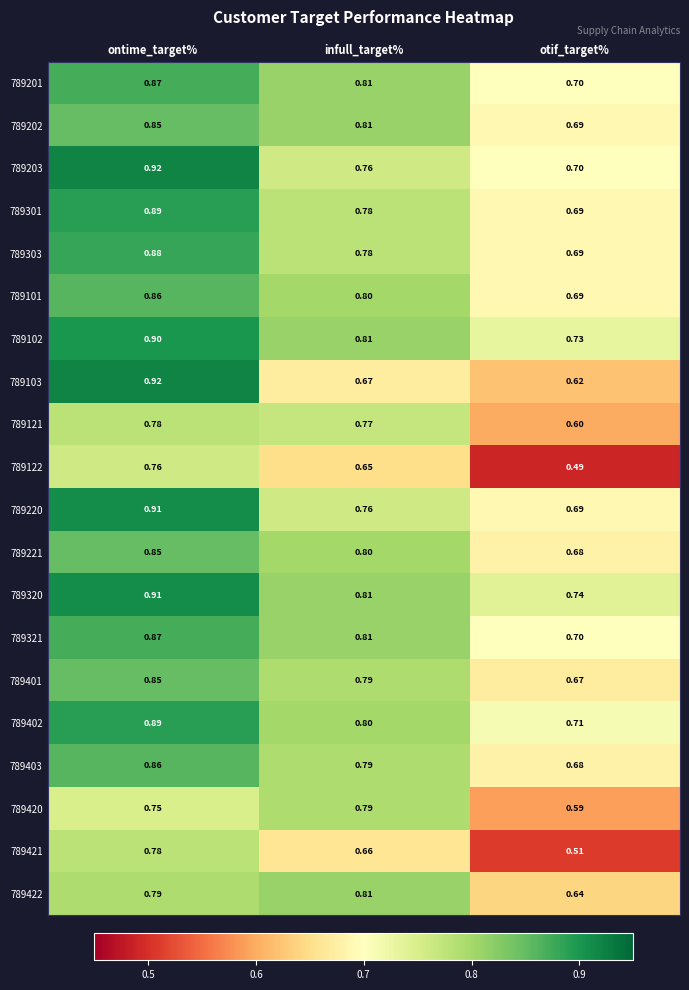

At how many categories does at least one series exceed 0?

3